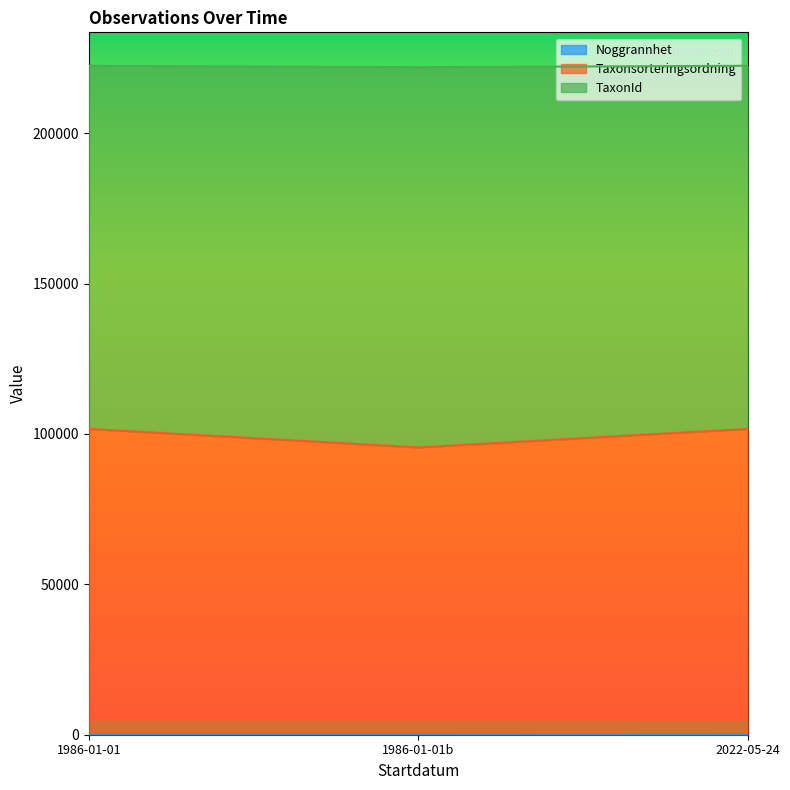

What is the minimum value for Noggrannhet?

25